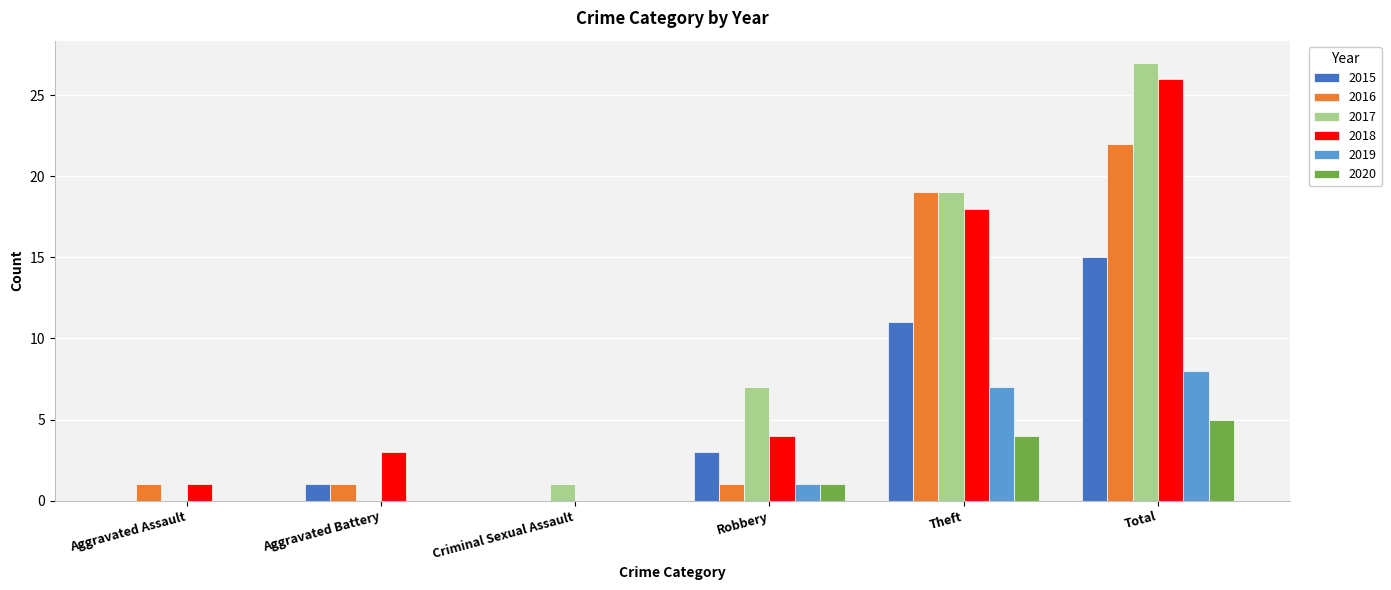

What is the difference between the 2016 values at Aggravated Assault and Total?

21